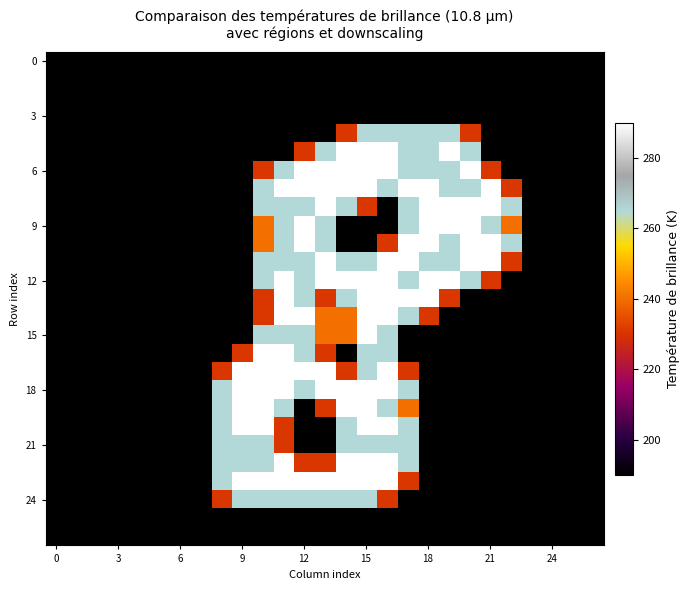

At which category is the sum across all series the highest?

15